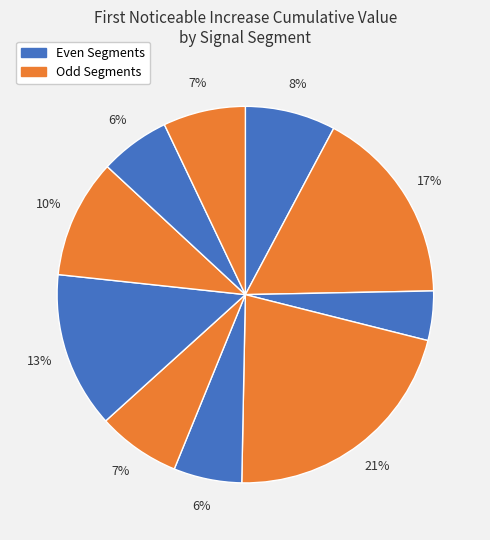

How many slices are in this pie chart?

10